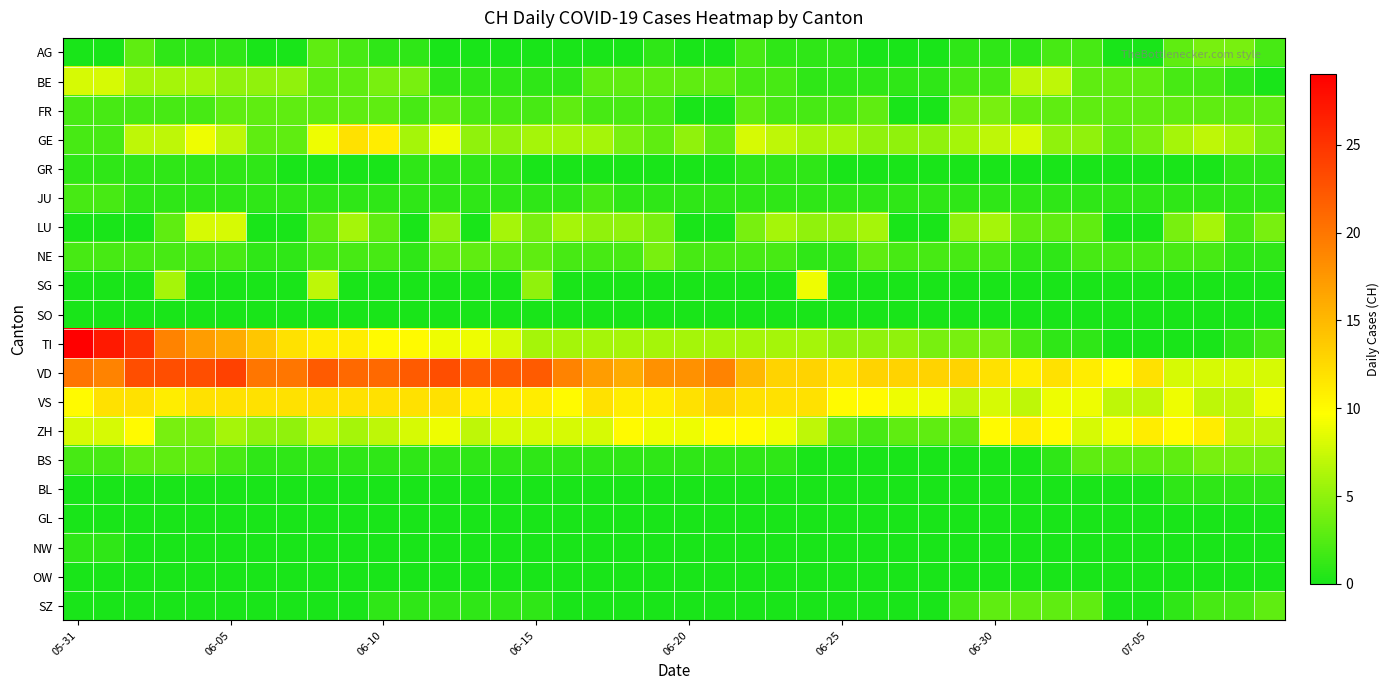

Reading left to right, transcribe all the data shown in this chart.

AG: 0	0	3	1	1	1	0	0	3	2	1	1	0	0	0	0	0	0	0	1	0	0	2	1	1	1	0	0	0	1	1	1	2	2	0	0	3	4	4	2
BE: 8	8	6	6	6	5	5	5	3	3	4	4	1	1	1	1	1	3	3	3	3	3	2	2	1	1	1	1	1	2	2	7	7	3	3	3	2	2	1	0
FR: 2	2	2	2	2	3	3	3	3	3	3	2	3	2	2	2	3	2	2	2	0	0	3	2	2	2	3	0	0	4	4	3	3	3	3	3	3	3	3	3
GE: 2	2	7	7	9	7	3	3	9	12	11	6	9	5	5	6	6	6	4	3	5	3	8	7	6	6	5	5	5	6	7	8	5	5	3	4	6	7	6	4
GR: 1	1	1	1	1	1	1	0	0	0	0	1	1	1	1	0	0	0	0	0	0	0	1	1	1	0	0	0	0	0	0	0	0	0	0	0	0	0	1	1
JU: 2	2	1	1	1	1	1	1	1	1	1	1	1	1	1	1	1	2	1	1	1	1	1	1	1	1	1	1	1	1	1	1	1	1	1	1	1	1	1	1
LU: 0	0	0	3	8	8	0	0	3	6	3	0	5	0	6	4	6	5	5	4	0	0	4	6	5	5	6	0	0	5	6	3	3	3	0	0	4	6	2	4
NE: 2	2	2	2	2	2	1	1	2	2	2	1	3	3	3	3	2	2	2	4	2	2	2	2	1	1	3	2	2	2	2	1	1	2	2	2	2	2	1	1
SG: 0	0	0	6	0	0	0	0	7	0	0	0	0	0	0	5	0	0	0	0	0	0	0	0	9	0	0	0	0	0	0	0	0	0	0	0	0	0	0	0
SO: 0	0	0	0	0	0	0	0	0	0	0	0	0	0	0	0	0	0	0	0	0	0	0	0	0	0	0	0	0	0	0	0	0	0	0	0	0	0	0	0
TI: 29	27	25	19	17	16	14	12	11	11	10	10	9	9	8	6	6	6	6	6	6	6	6	6	6	5	5	5	4	4	4	2	1	1	0	0	0	0	1	2
VD: 20	19	23	23	23	24	20	20	22	21	21	22	23	22	22	22	19	17	16	18	18	19	15	13	13	12	13	13	13	13	12	11	12	11	10	12	8	8	8	8
VS: 10	12	12	11	12	12	12	12	12	12	12	12	12	11	11	11	10	12	11	11	12	13	12	12	12	10	10	9	9	7	8	7	9	9	7	7	9	7	7	9
ZH: 8	8	10	4	4	6	5	5	7	6	7	8	9	7	8	8	8	8	10	9	9	10	10	9	7	3	2	3	3	3	10	11	10	8	9	11	10	11	7	7
BS: 2	2	3	3	3	2	1	1	1	1	1	1	1	1	1	1	1	1	1	1	1	1	1	1	0	0	0	0	0	0	0	0	1	3	3	3	3	4	4	4
BL: 0	0	0	0	0	0	0	0	0	0	0	0	0	0	0	0	0	0	0	0	0	0	0	0	0	0	0	0	0	0	0	0	0	0	0	0	1	1	1	1
GL: 0	0	0	0	0	0	0	0	0	0	0	0	0	0	0	0	0	0	0	0	0	0	0	0	0	0	0	0	0	0	0	0	0	0	0	0	0	0	0	0
NW: 1	1	0	0	0	0	0	0	0	0	0	0	0	0	0	0	0	0	0	0	0	0	0	0	0	0	0	0	0	0	0	0	0	0	0	0	0	0	0	0
OW: 0	0	0	0	0	0	0	0	0	0	0	0	0	0	0	0	0	0	0	0	0	0	0	0	0	0	0	0	0	0	0	0	0	0	0	0	0	0	0	0
SZ: 0	0	0	0	0	0	0	0	0	0	1	1	1	1	1	1	0	0	0	0	0	0	0	0	0	0	0	0	0	2	3	3	3	3	0	0	1	2	2	3